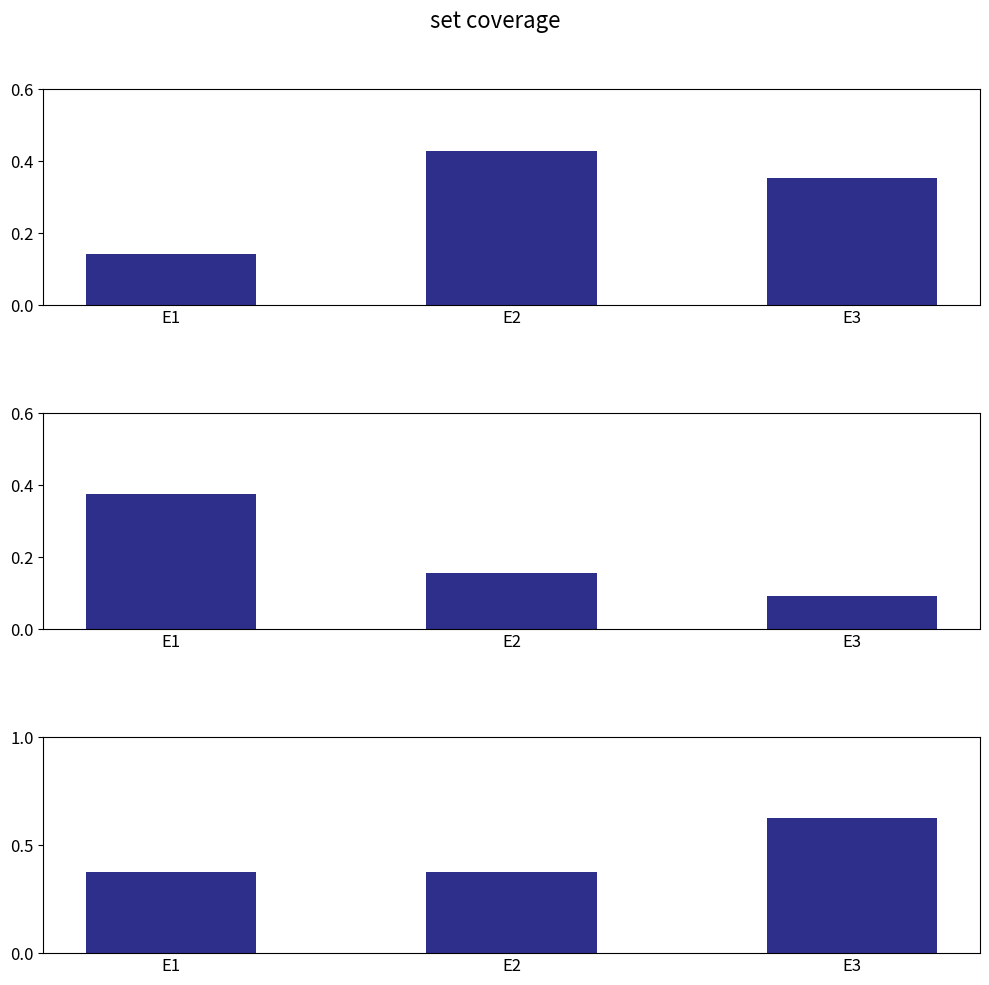

What is the total value across all series at E2?

1.0